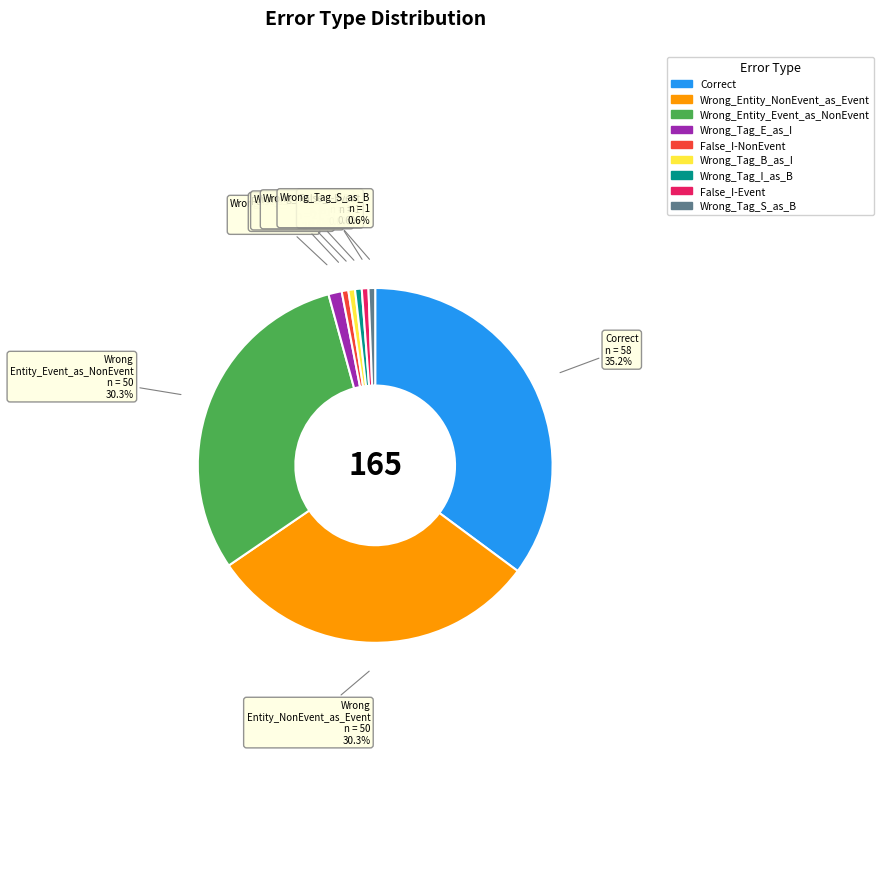

Which category has the biggest portion of the pie?

Correct